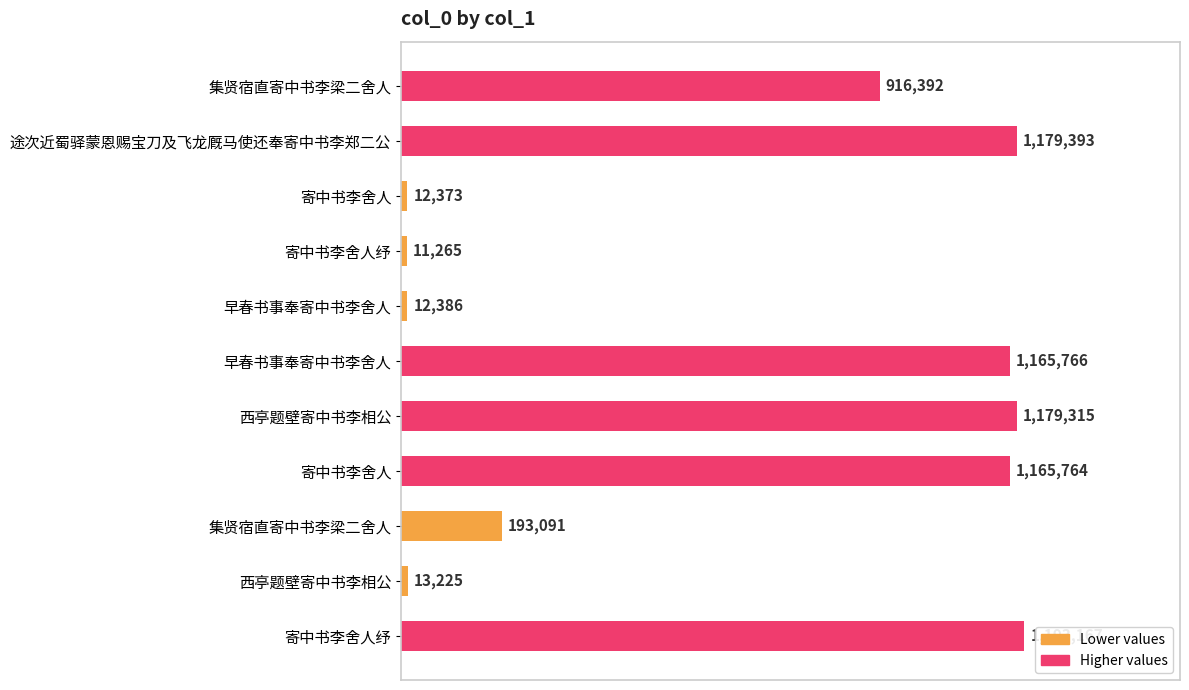

Are the bars horizontal?

Yes